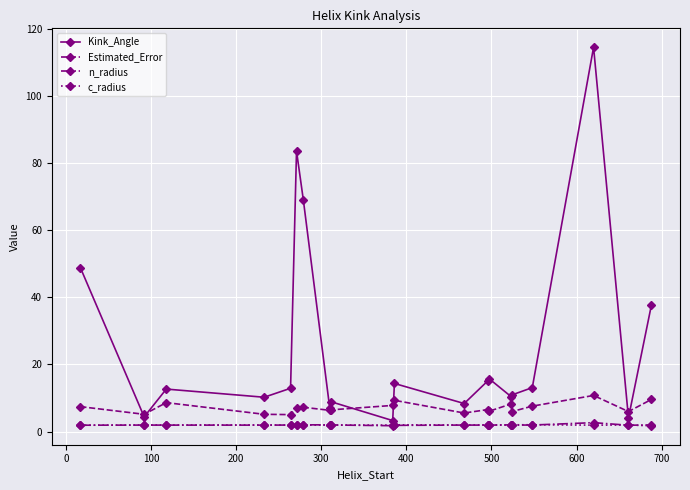

True or false: Kink_Angle and n_radius cross at least once.

False